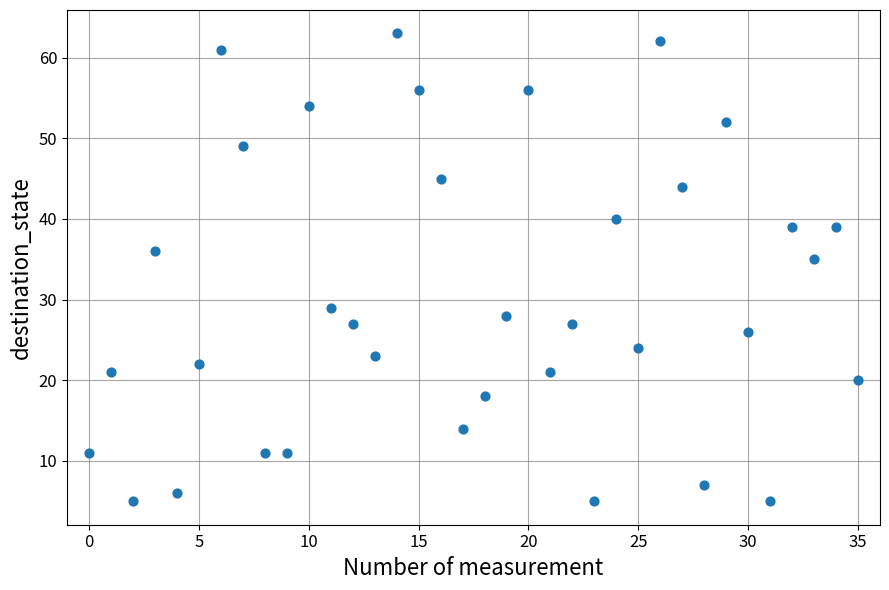

What is the range of Y values (max minus min)?

58